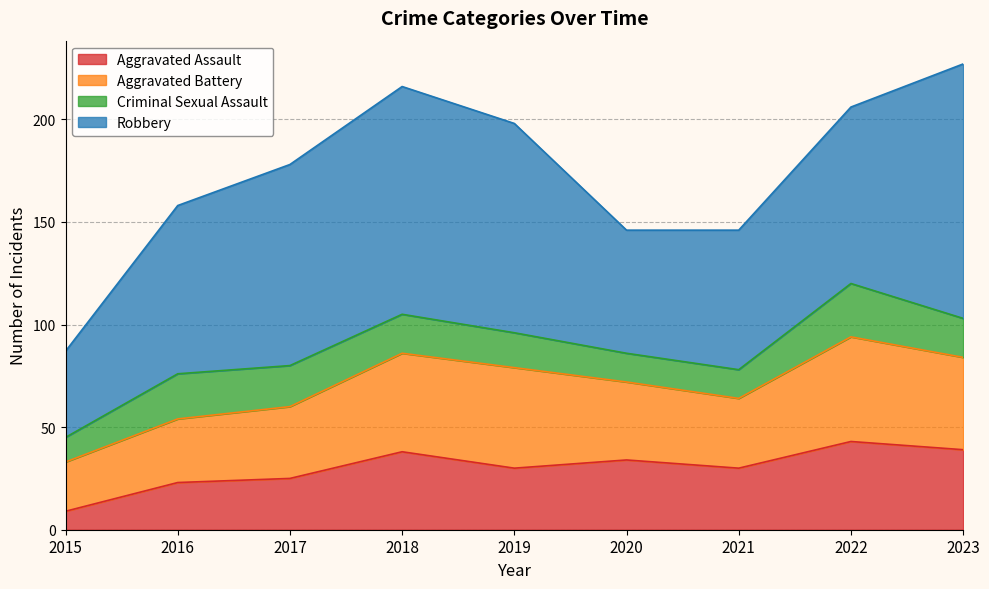

Does the chart display data point markers on the line(s)?

No